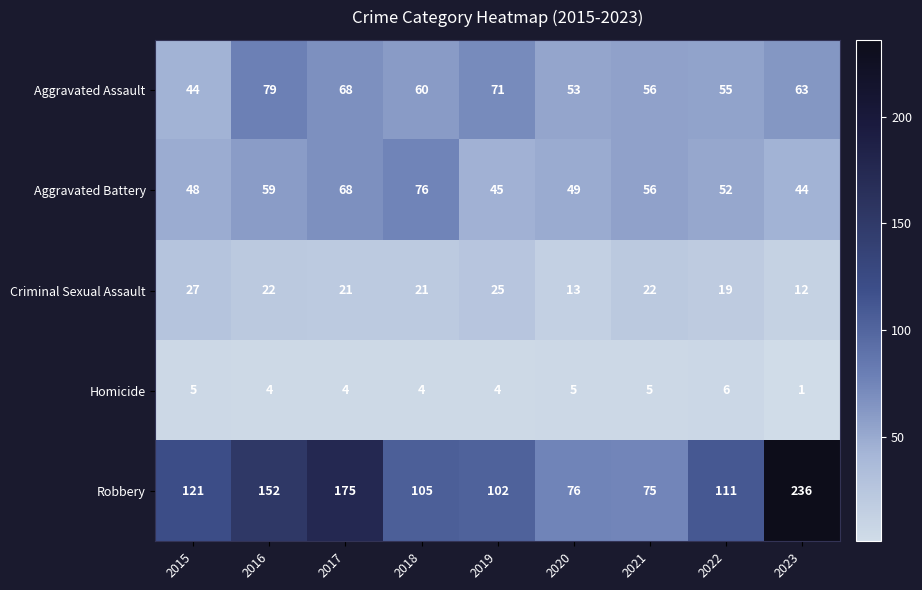

Which series has the largest total across all categories?

Robbery